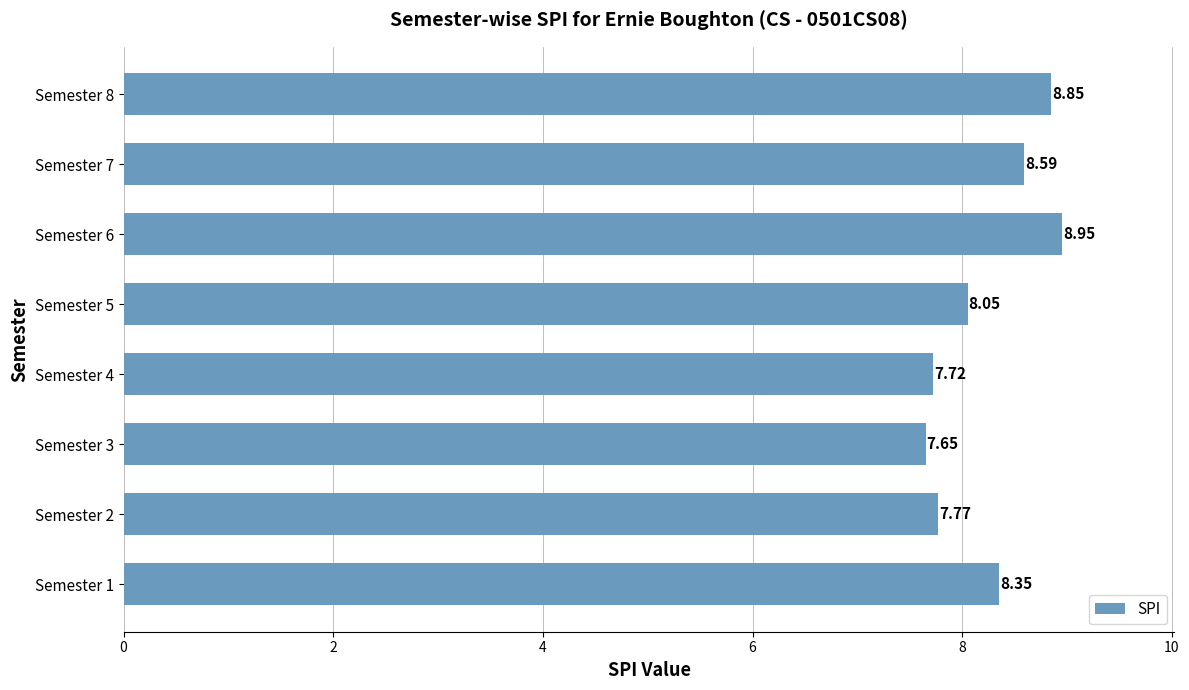

What is the sum of the values at Semester 6 and Semester 4?

16.7